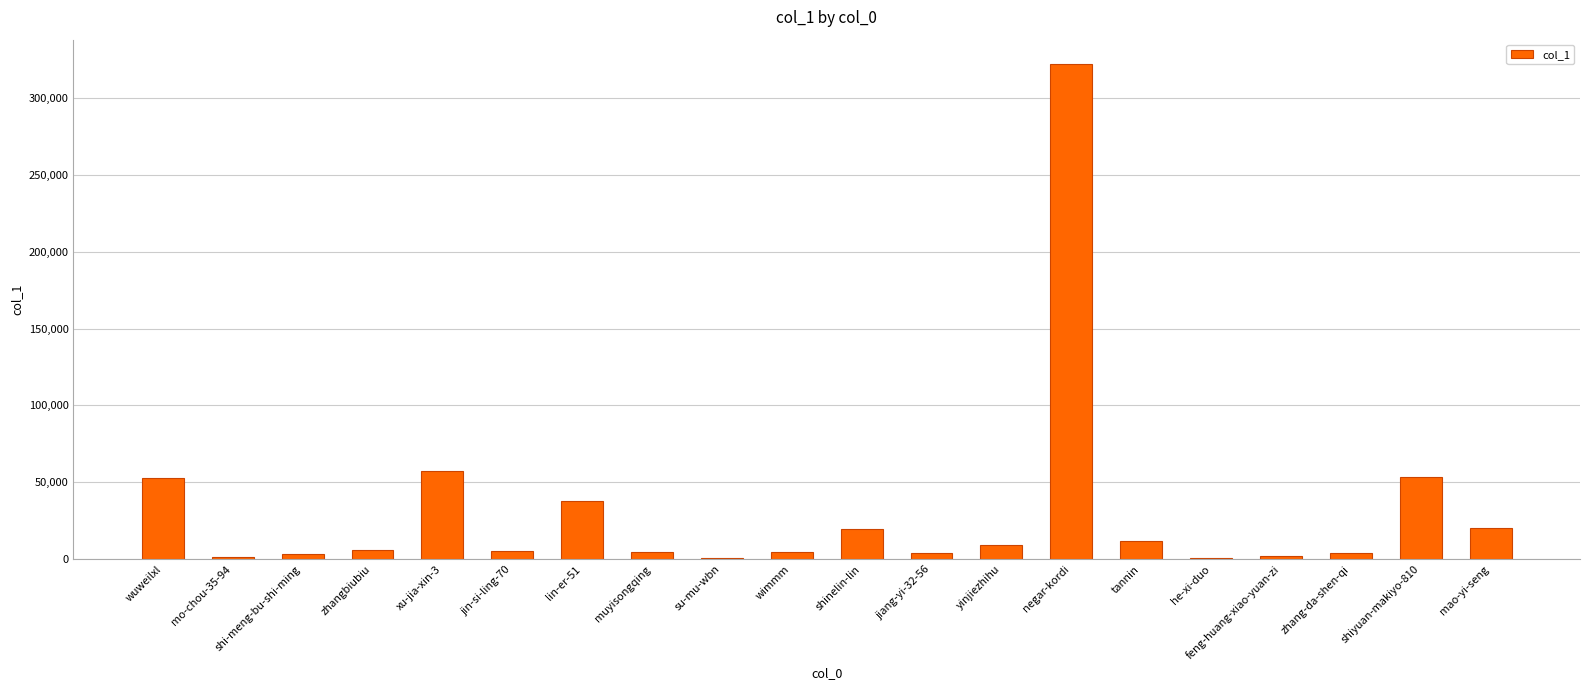

What is the sum of all values?

621058